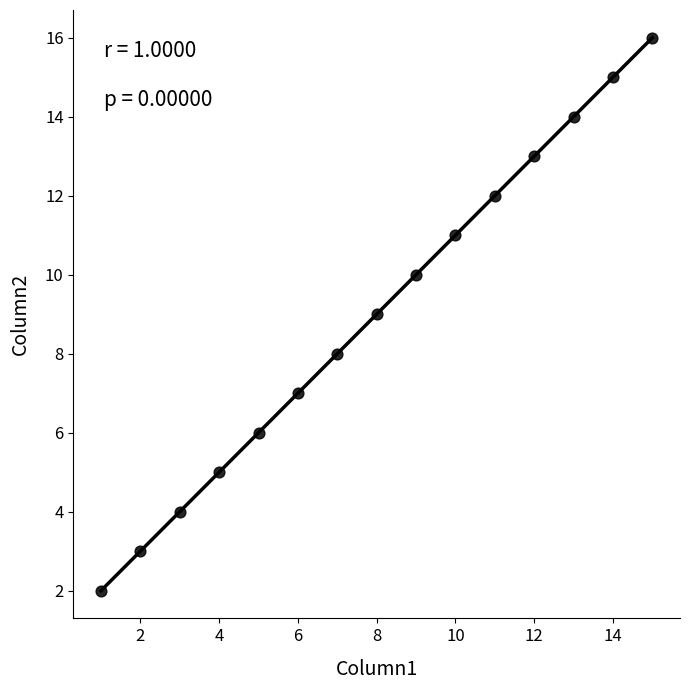

What is the range of X values (max minus min)?

14